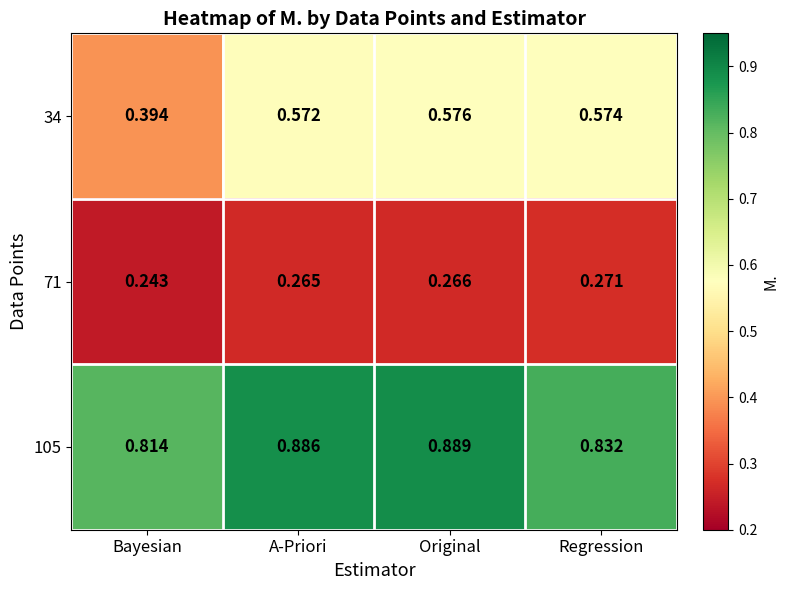

At which label is 71 closest to 0?

Bayesian